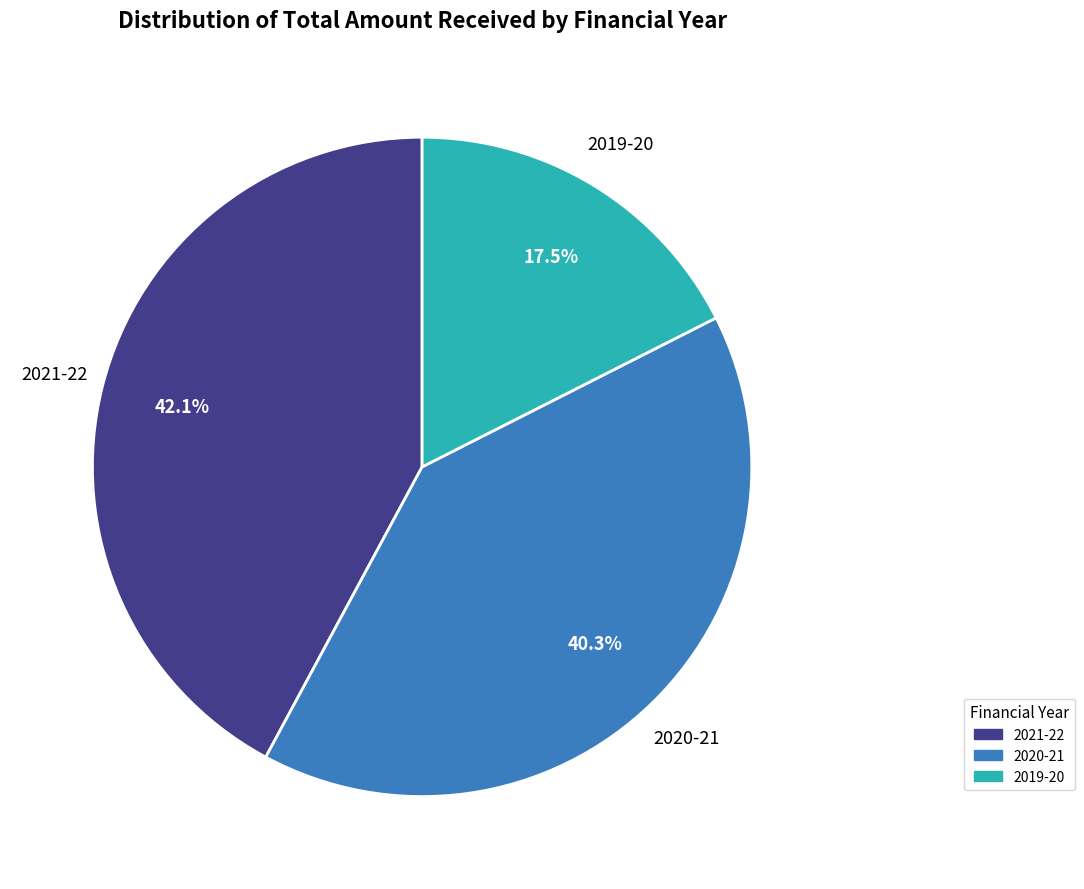

To the nearest percent, what is the difference between the 2021-22 and 2019-20 slice percentages?

25%